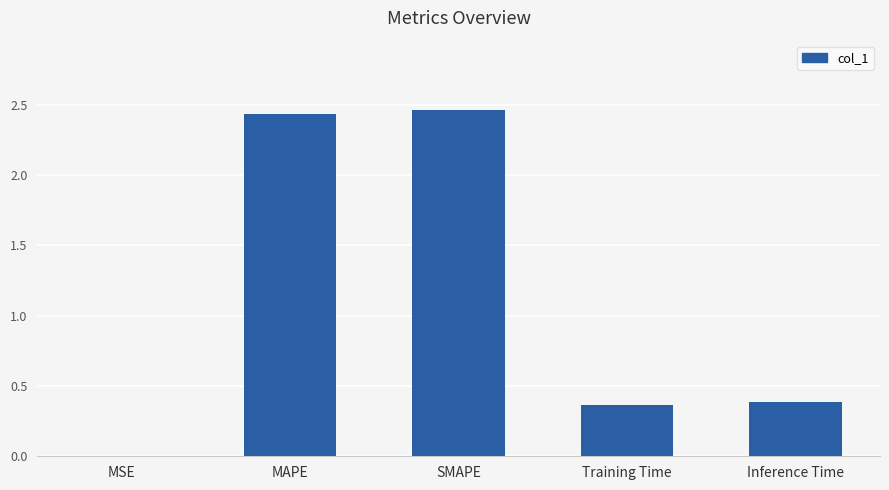

What is the sum of the values at Inference Time and MAPE?

2.8